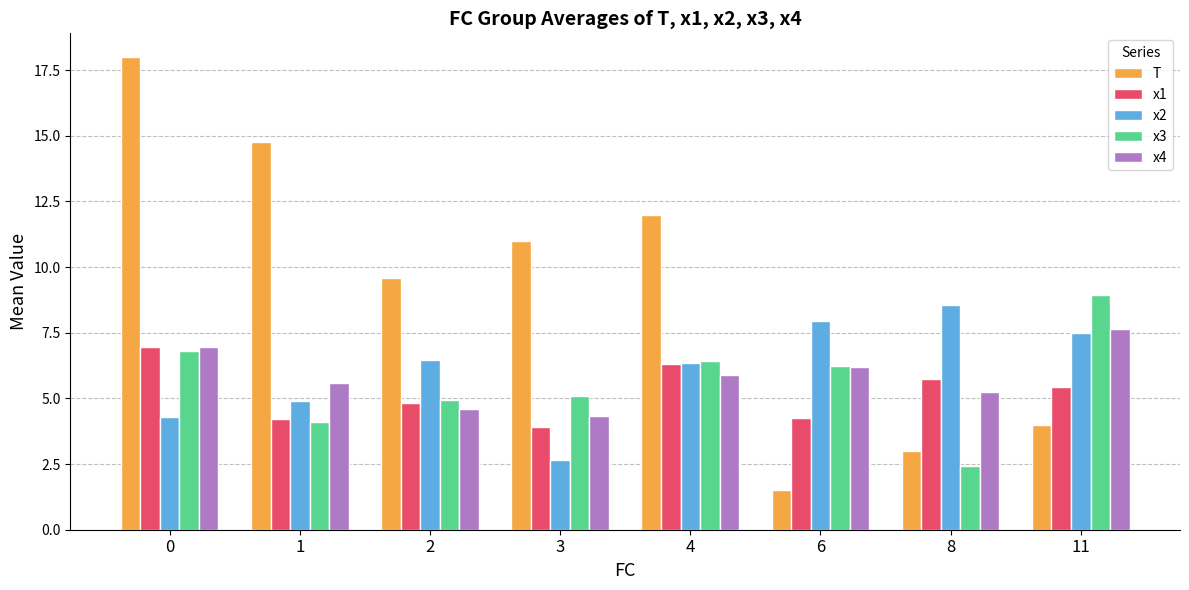

Which series has the largest total across all categories?

T